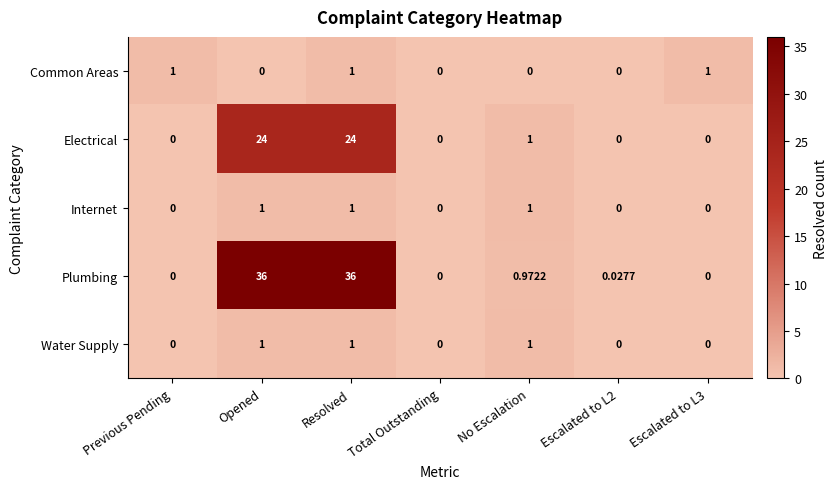

Which series has the largest total across all categories?

Plumbing